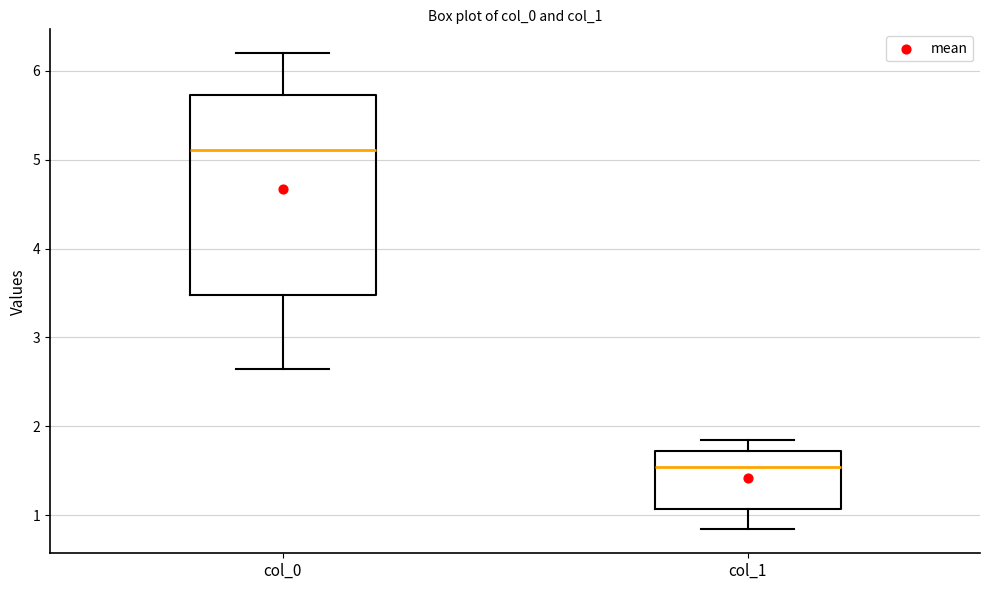

Reading left to right, transcribe this box plot: for each box, give where its median line is, the range the box spans, and where its two whiskers end, as read against the y-axis. The values are not printed on the chart, so give them approximately, as read against the axis.

col_0: median 5.1, box 3.5 to 5.7, whiskers 2.6 to 6.2
col_1: median 1.5, box 1.1 to 1.7, whiskers 0.8 to 1.9